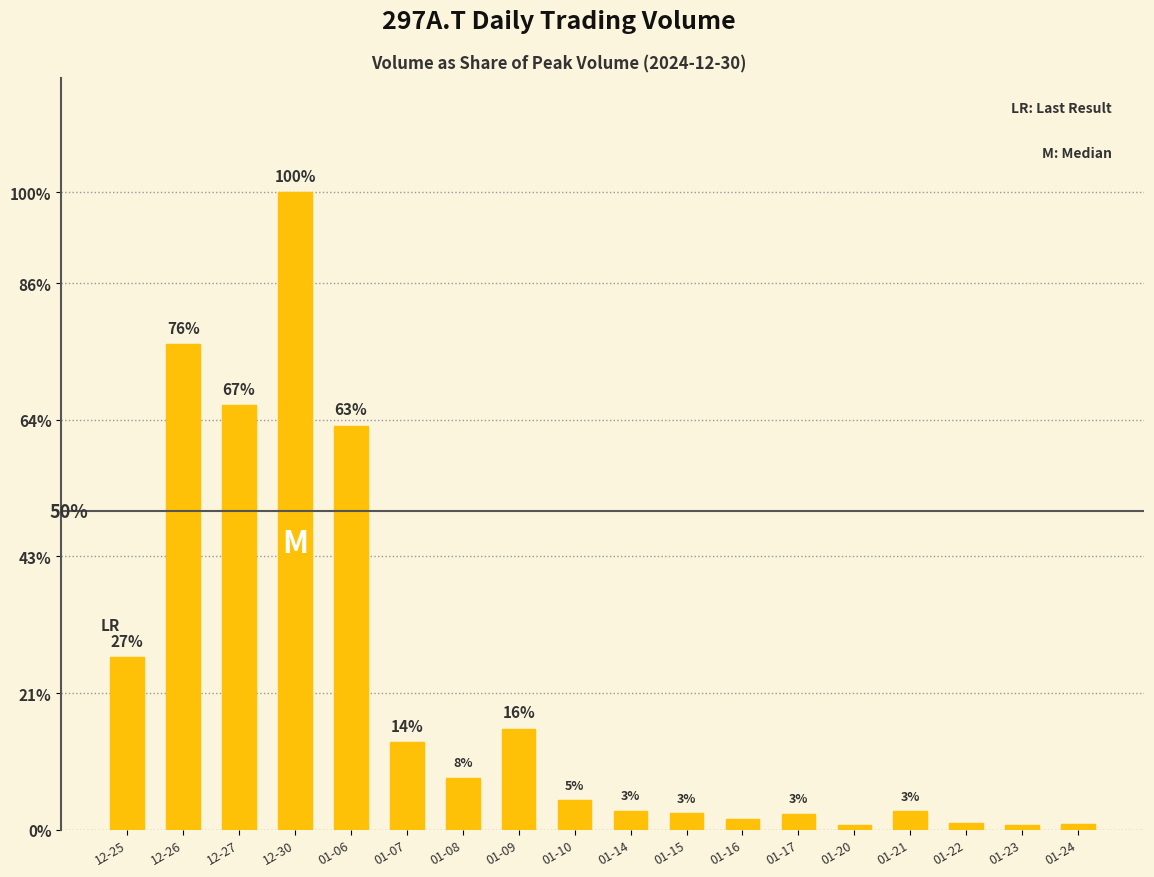

Are the bars horizontal?

No